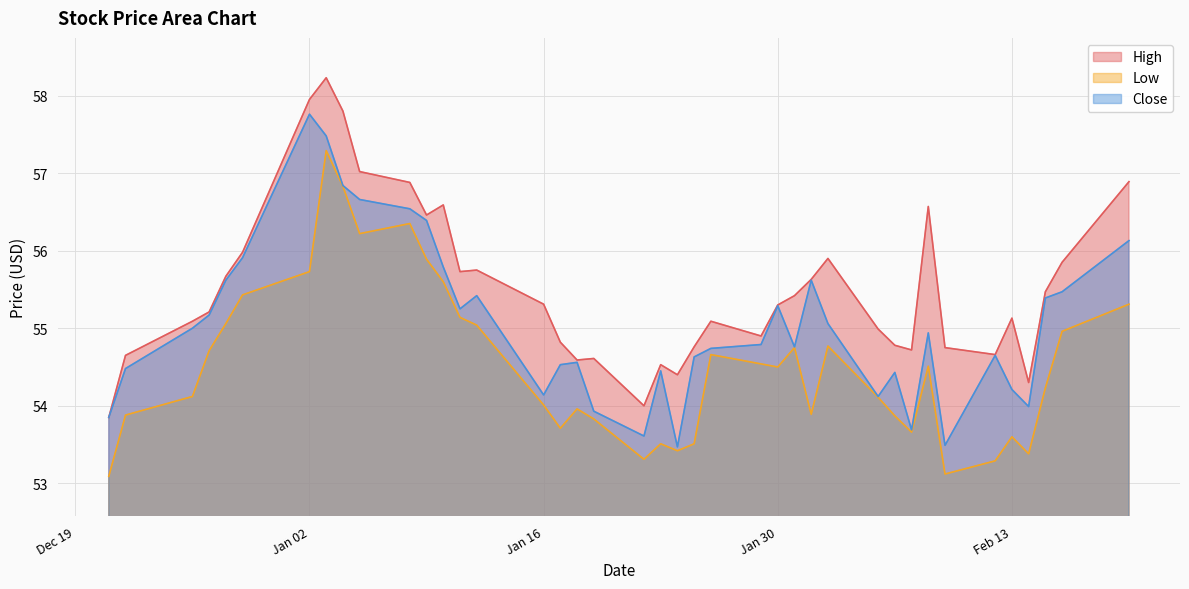

At which category is the sum across all series the highest?

2024-01-03